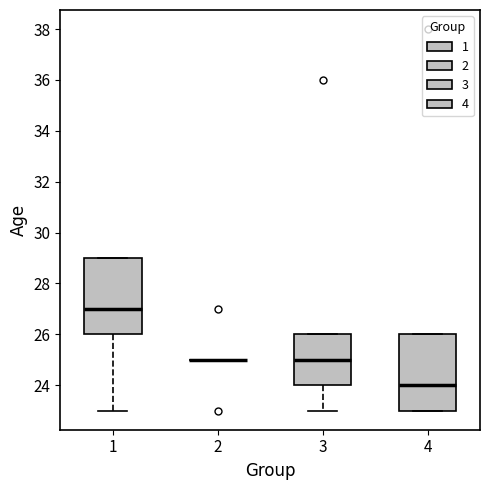

Reading left to right, transcribe this box plot: for each box, give where its median line is, the range the box spans, and where its two whiskers end, as read against the y-axis. The values are not printed on the chart, so give them approximately, as read against the axis.

1: median 27, box 26 to 29, whiskers 23 to 29
2: box collapsed to a line at 25, whiskers 25 to 25
3: median 25, box 24 to 26, whiskers 23 to 26
4: median 24, box 23 to 26, whiskers 23 to 26